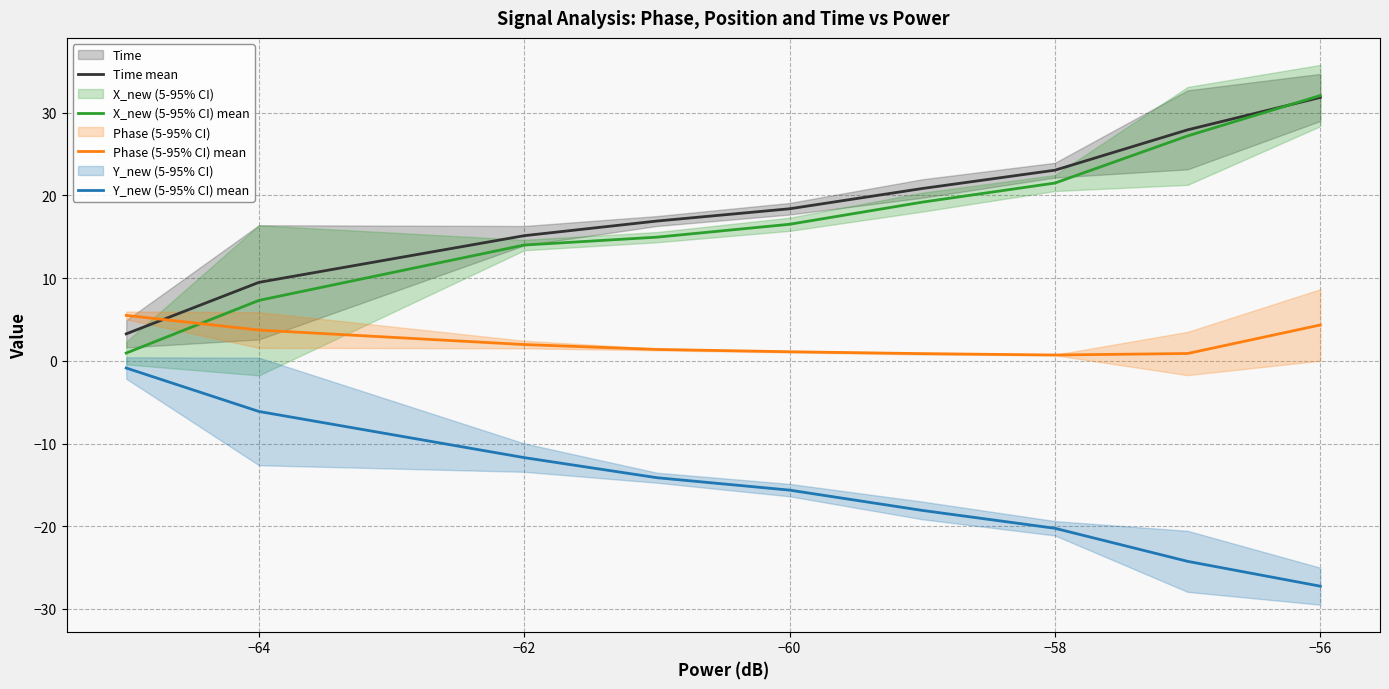

What is the maximum value for Phase (5-95% CI) mean?

5.5